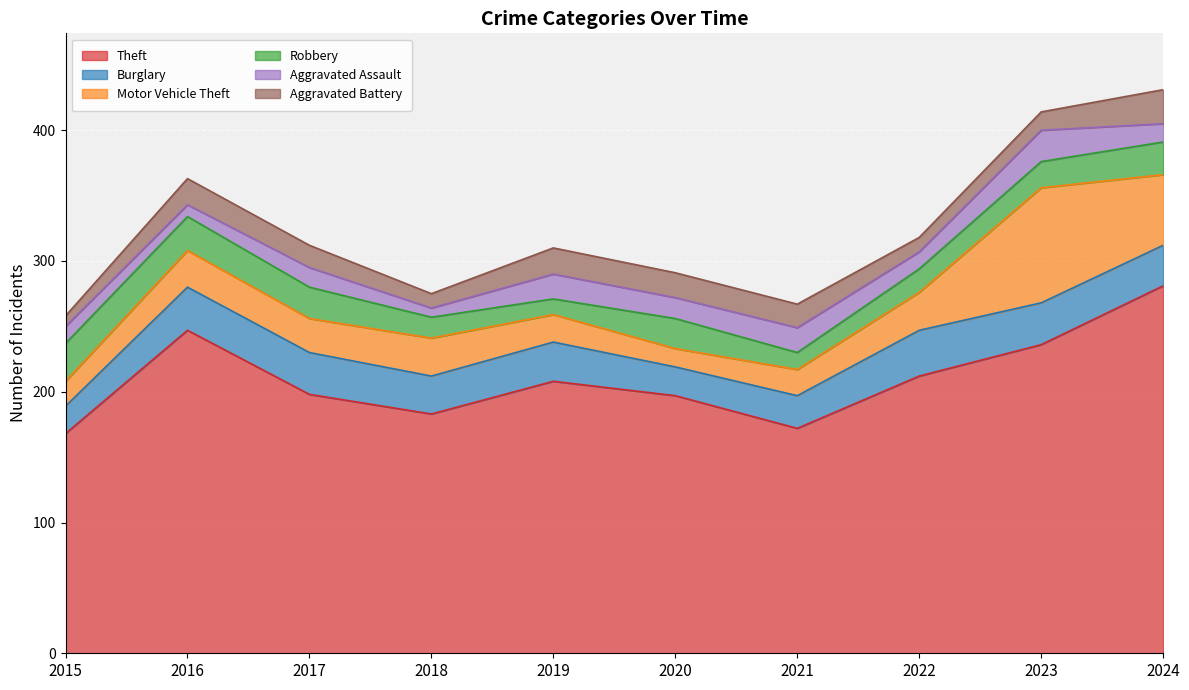

Which series has the widest spread of values?

Theft